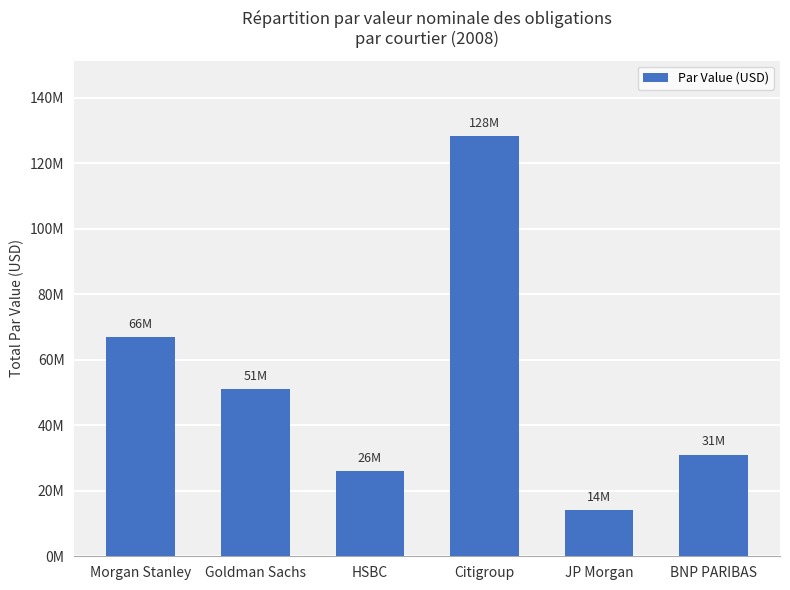

True or false: the data shows 128300000 at Citigroup.

True